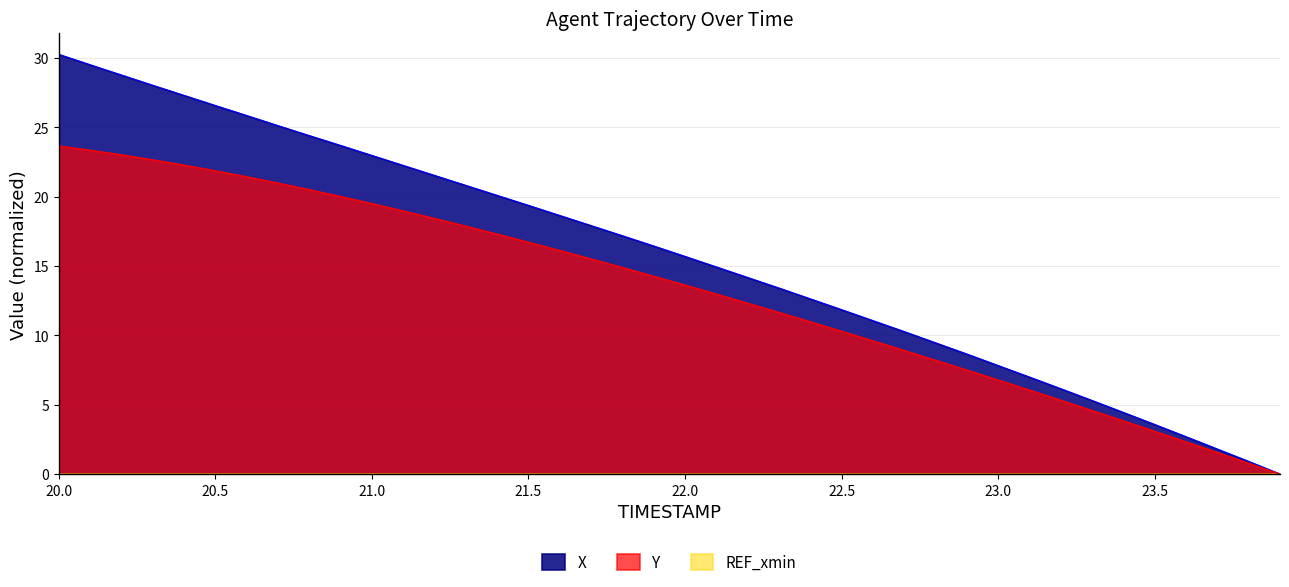

Which category has the highest value in the X series?

20.0